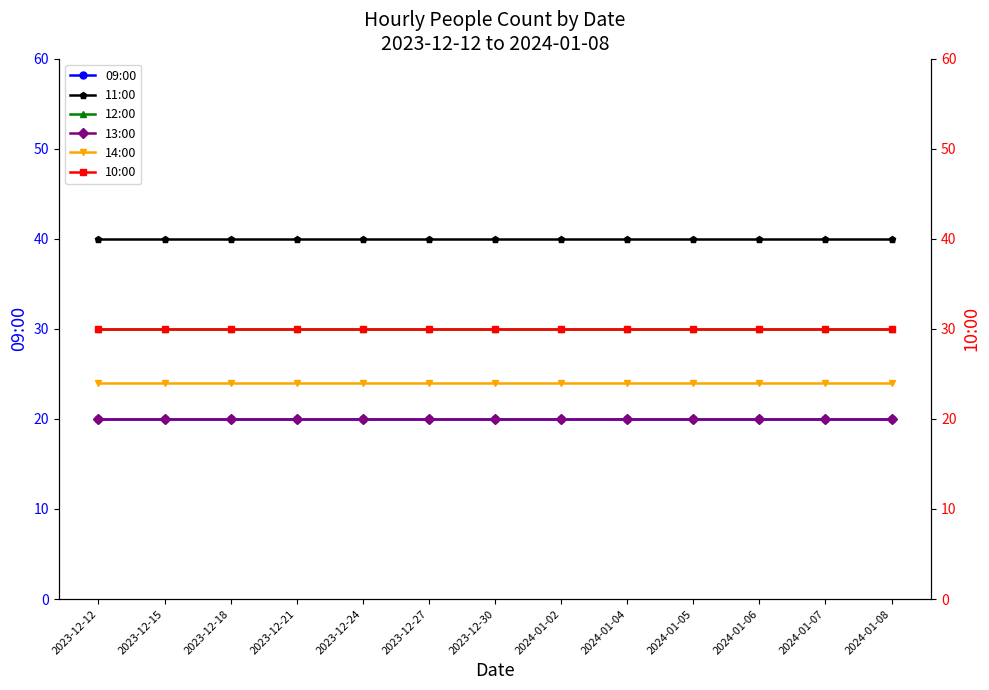

Reading right to left, what are all the values shown in this chart?

09:00: 2024-01-08=20	2024-01-07=20	2024-01-06=20	2024-01-05=20	2024-01-04=20	2024-01-02=20	2023-12-30=20	2023-12-27=20	2023-12-24=20	2023-12-21=20	2023-12-18=20	2023-12-15=20	2023-12-12=20
11:00: 2024-01-08=40	2024-01-07=40	2024-01-06=40	2024-01-05=40	2024-01-04=40	2024-01-02=40	2023-12-30=40	2023-12-27=40	2023-12-24=40	2023-12-21=40	2023-12-18=40	2023-12-15=40	2023-12-12=40
12:00: 2024-01-08=30	2024-01-07=30	2024-01-06=30	2024-01-05=30	2024-01-04=30	2024-01-02=30	2023-12-30=30	2023-12-27=30	2023-12-24=30	2023-12-21=30	2023-12-18=30	2023-12-15=30	2023-12-12=30
13:00: 2024-01-08=20	2024-01-07=20	2024-01-06=20	2024-01-05=20	2024-01-04=20	2024-01-02=20	2023-12-30=20	2023-12-27=20	2023-12-24=20	2023-12-21=20	2023-12-18=20	2023-12-15=20	2023-12-12=20
14:00: 2024-01-08=24	2024-01-07=24	2024-01-06=24	2024-01-05=24	2024-01-04=24	2024-01-02=24	2023-12-30=24	2023-12-27=24	2023-12-24=24	2023-12-21=24	2023-12-18=24	2023-12-15=24	2023-12-12=24
10:00: 2024-01-08=30	2024-01-07=30	2024-01-06=30	2024-01-05=30	2024-01-04=30	2024-01-02=30	2023-12-30=30	2023-12-27=30	2023-12-24=30	2023-12-21=30	2023-12-18=30	2023-12-15=30	2023-12-12=30